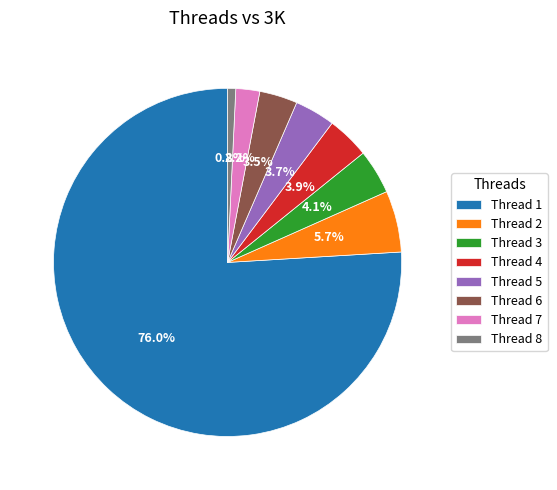

Which slice is the smallest?

Thread 8